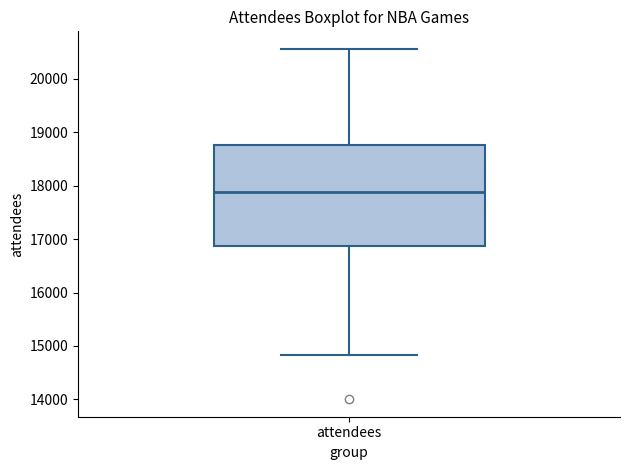

Where does the upper whisker of the box for attendees end on the y-axis? The values are not printed on the chart, so give them approximately, as read against the axis.

20600